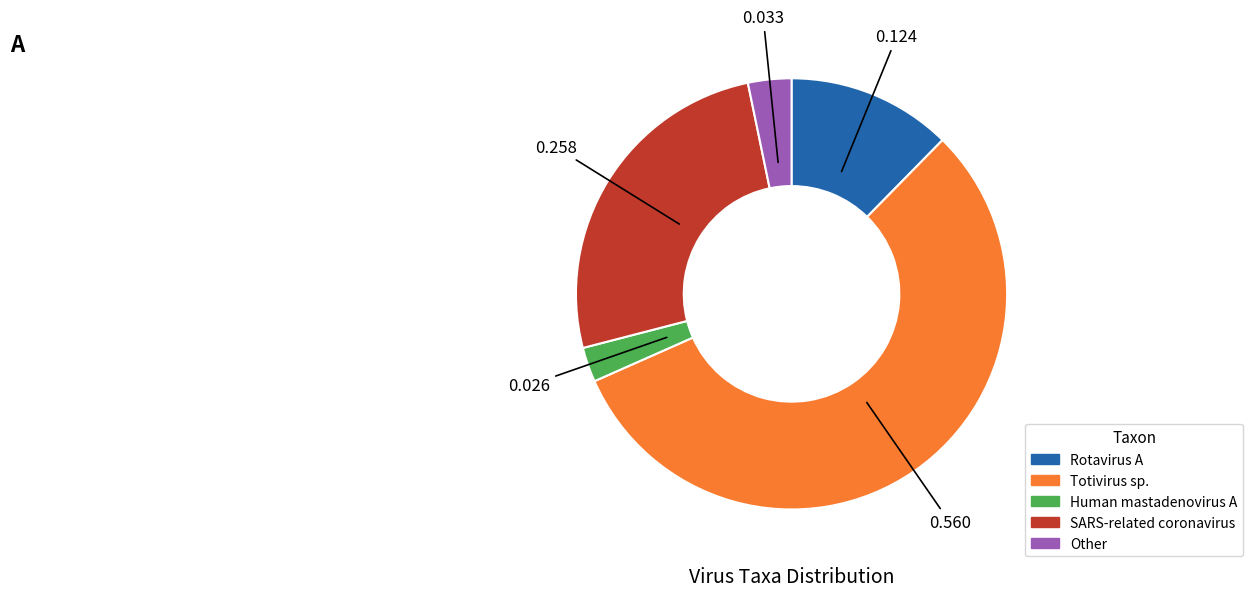

Is there any slice that represents more than half of the pie?

Yes